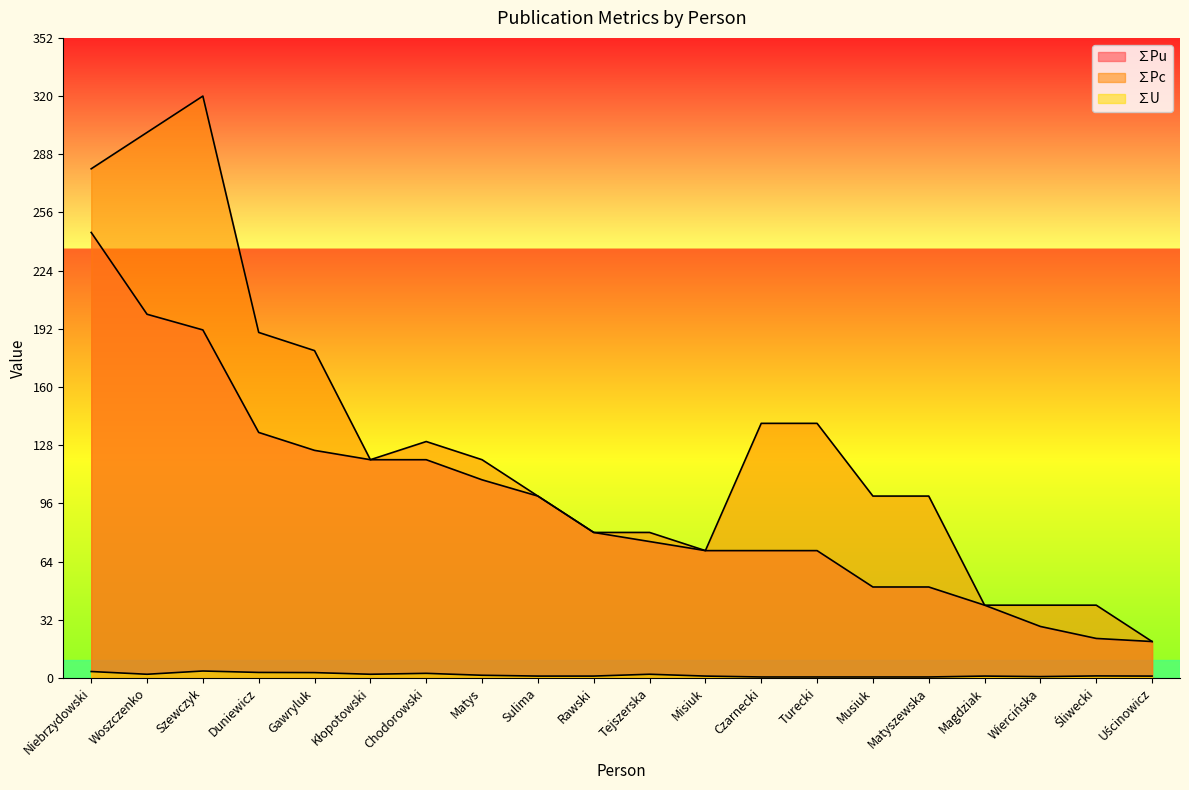

Which has a higher value, Gawryluk or Woszczenko?

Woszczenko